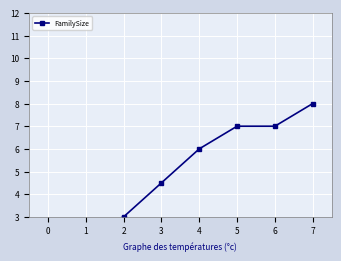

What is the change in value from 1 to 6?

+4.5